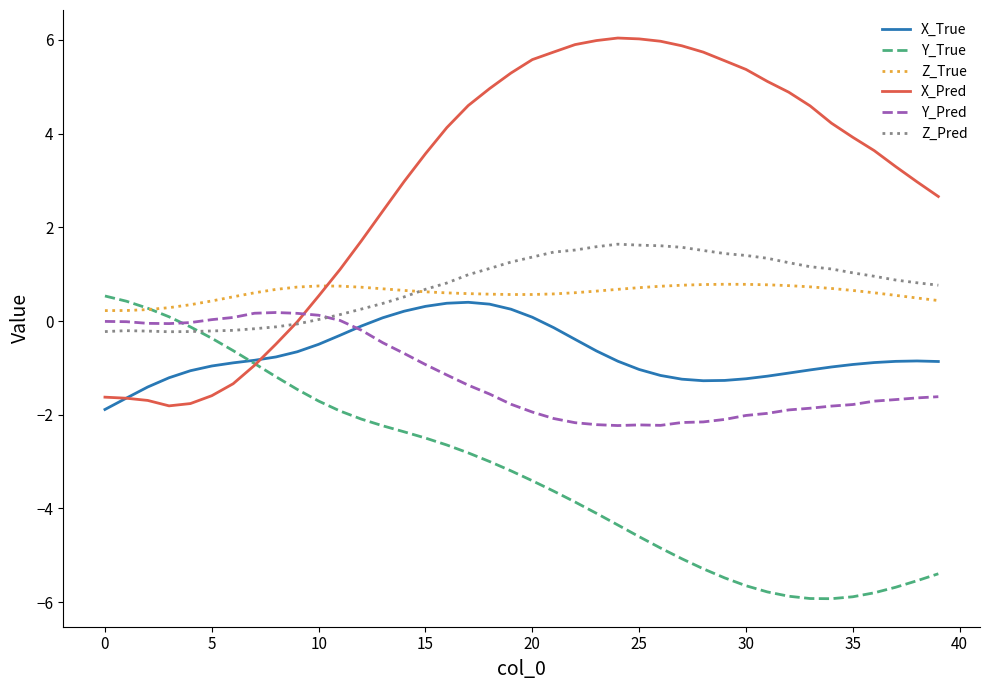

Which series has the widest spread of values?

X_Pred